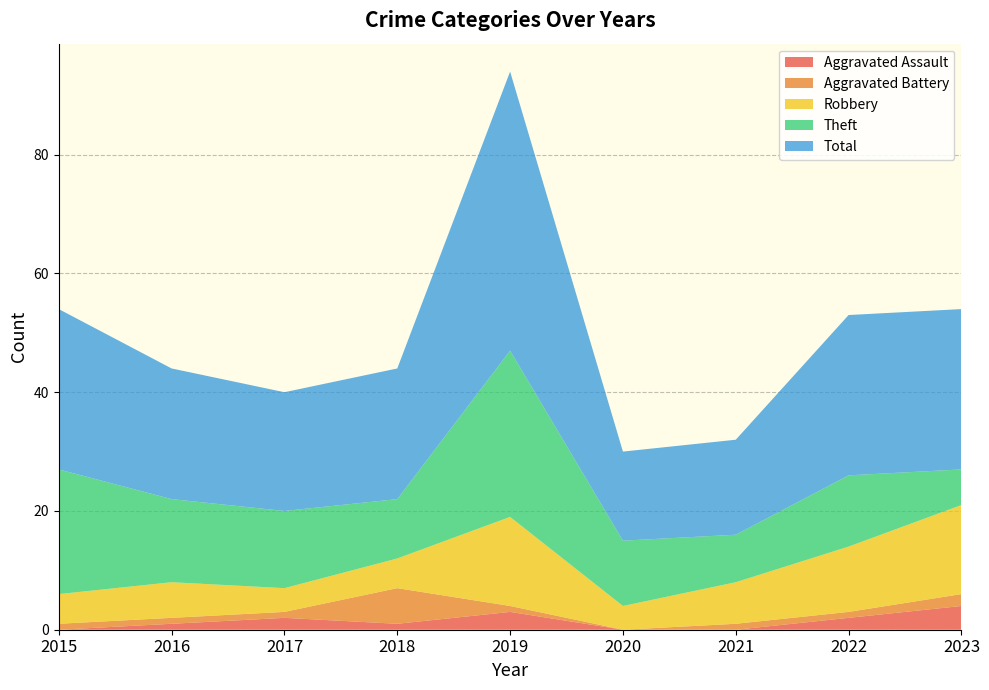

Reading left to right, extract all data points from this chart.

Aggravated Assault: 0	1	2	1	3	0	0	2	4
Aggravated Battery: 1	1	1	6	1	0	1	1	2
Robbery: 5	6	4	5	15	4	7	11	15
Theft: 21	14	13	10	28	11	8	12	6
Total: 27	22	20	22	47	15	16	27	27